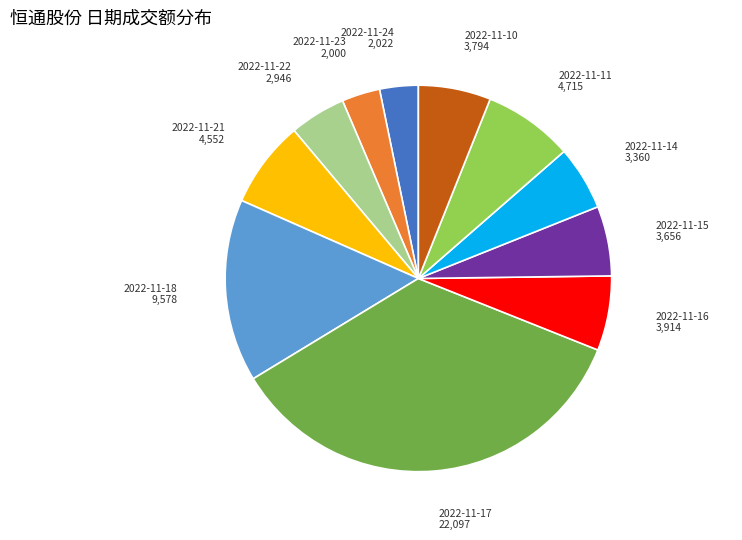

Does any single category account for the majority?

No